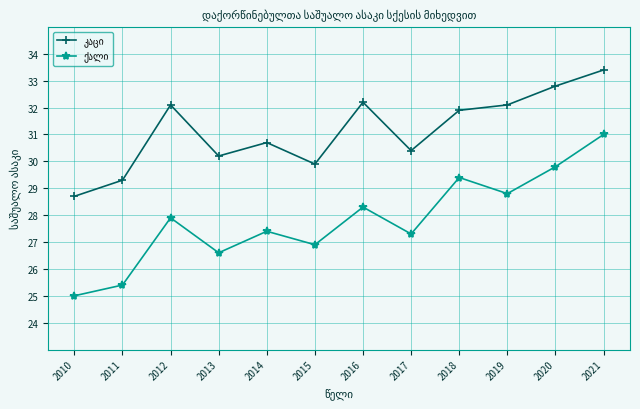

At which category does the chart reach its minimum across all series?

2010